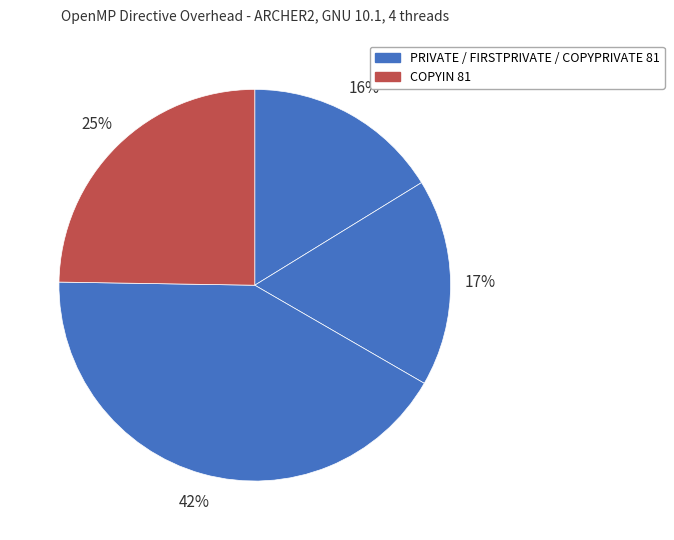

How many slices are in this pie chart?

4